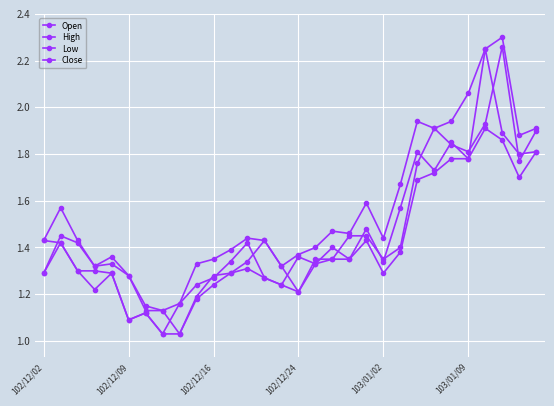

Which series has the largest total across all categories?

High